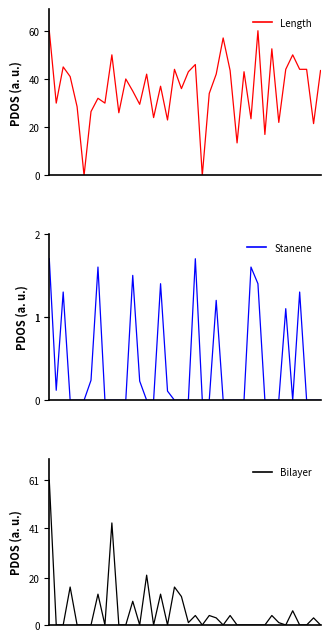

Reading left to right, transcribe all the data shown in this chart.

Length: 60.0	30.0	45.0	41.0	28.5	0.0	26.5	32.0	30.0	50.0	26.0	40.0	35.0	29.5	42.0	24.0	37.0	23.0	44.0	36.0	43.0	46.0	0.0	34.0	42.0	57.0	43.5	13.5	43.0	23.5	60.0	17.0	52.5	22.0	44.0	50.0	44.0	44.0	21.5	43.5
Thickness: 1.7	0.1	1.3	0.0	0.0	0.0	0.2	1.6	0.0	0.0	0.0	0.0	1.5	0.2	0.0	0.0	1.4	0.1	0.0	0.0	0.0	1.7	0.0	0.0	1.2	0.0	0.0	0.0	0.0	1.6	1.4	0.0	0.0	0.0	1.1	0.0	1.3	0.0	0.0	0.0
Alt_Value: 61.0	0.0	0.0	16.0	0.0	0.0	0.0	13.0	0.0	43.0	0.0	0.0	10.0	0.0	21.0	0.0	13.0	0.0	16.0	12.0	1.0	4.0	0.0	4.0	3.0	0.0	4.0	0.0	0.0	0.0	0.0	0.0	4.0	1.0	0.0	6.0	0.0	0.0	3.0	0.0